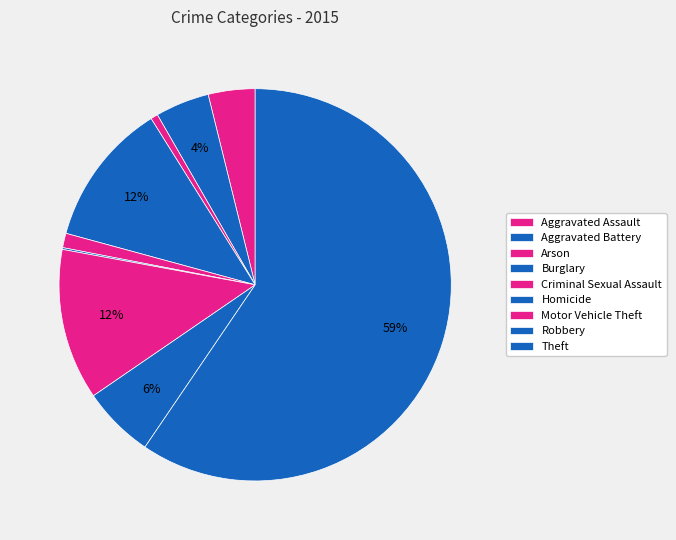

What percentage is NOT represented by Arson?

99.4%